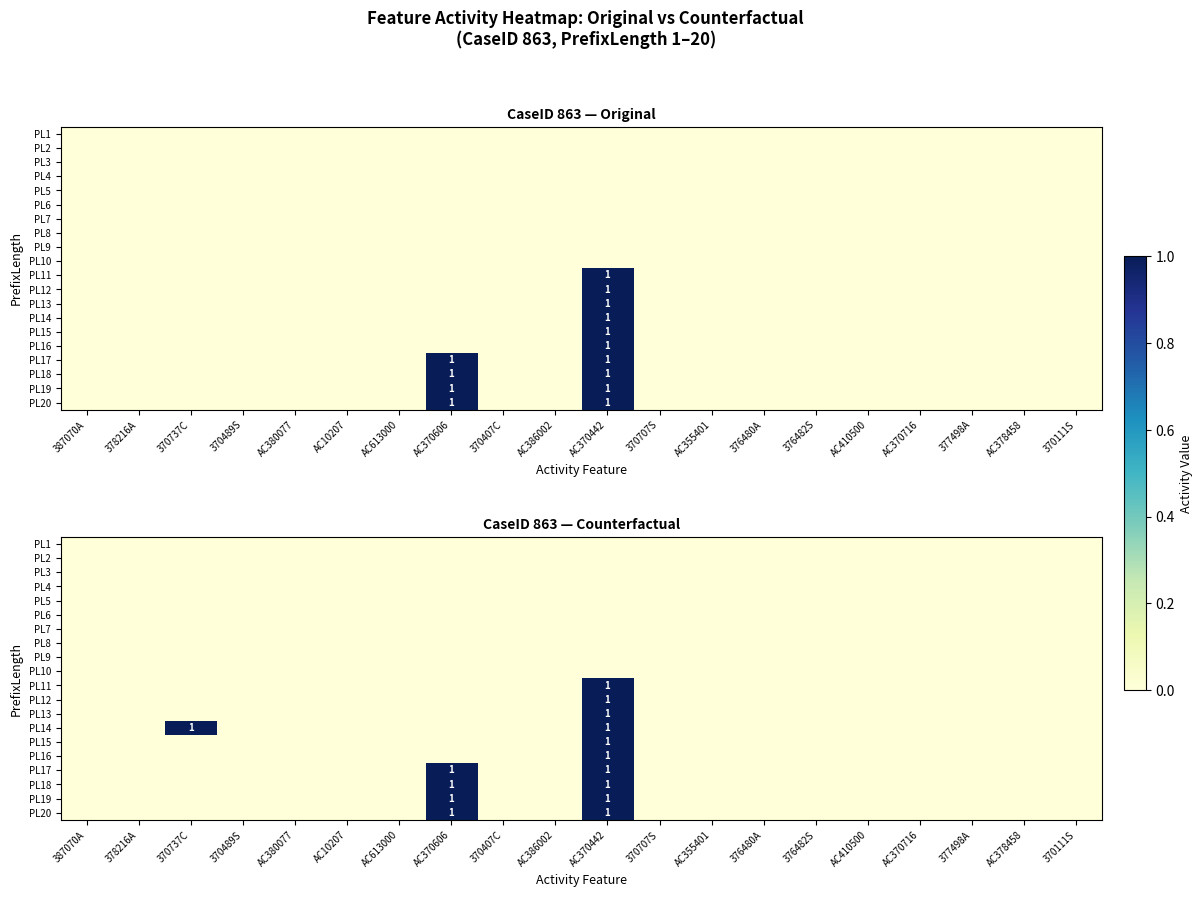

Is it true that PL13 equals 1 at AC370442?

True